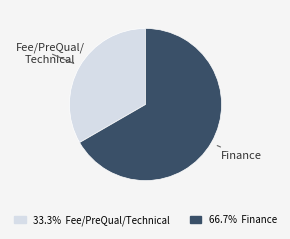

Does any single category account for the majority?

Yes